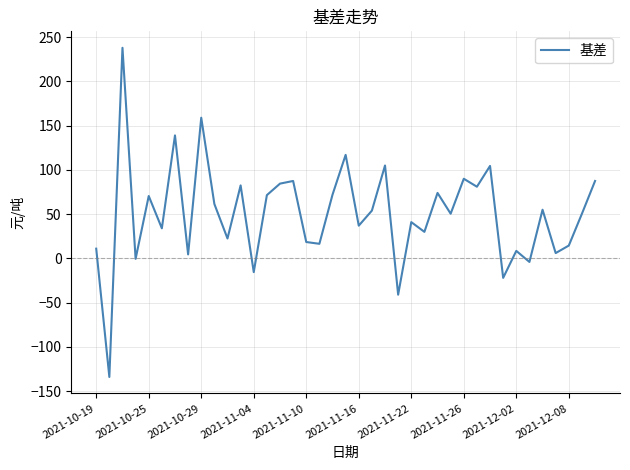

What is the difference between the maximum and minimum values?

372.0